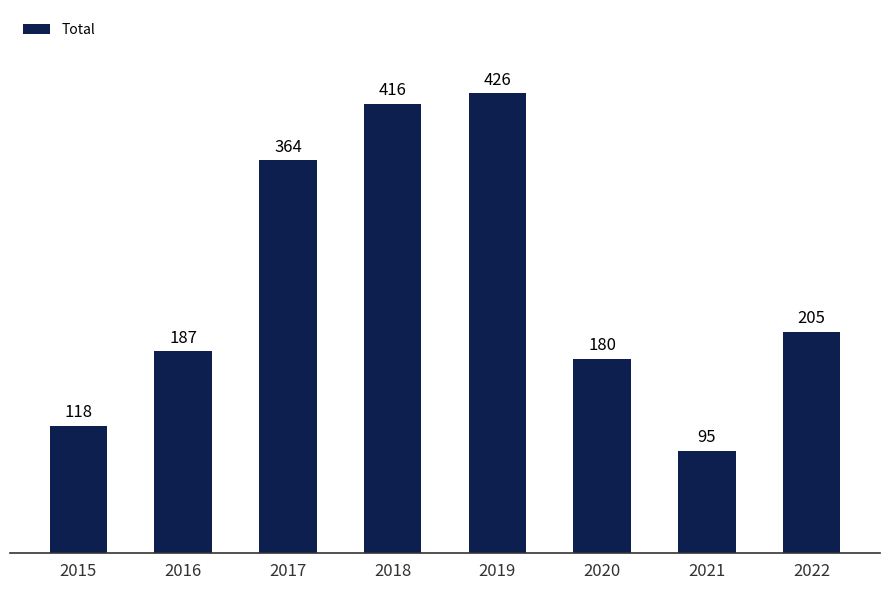

List the labels in order of value, smallest first.

2021, 2015, 2020, 2016, 2022, 2017, 2018, 2019